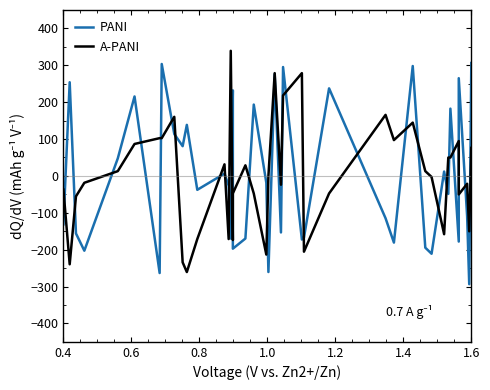

In PANI, how many points are lower than both neighbors (excluding endpoints)?

14